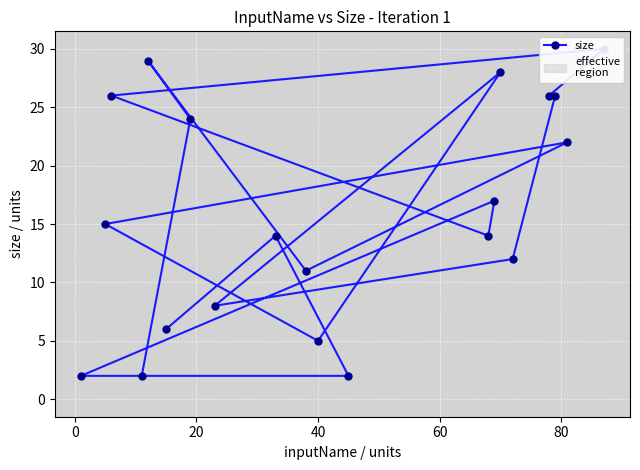

Reading left to right, what are all the values shown in this chart?

2	24	29	11	22	15	5	28	8	12	26	26	30	26	14	17	2	2	14	6